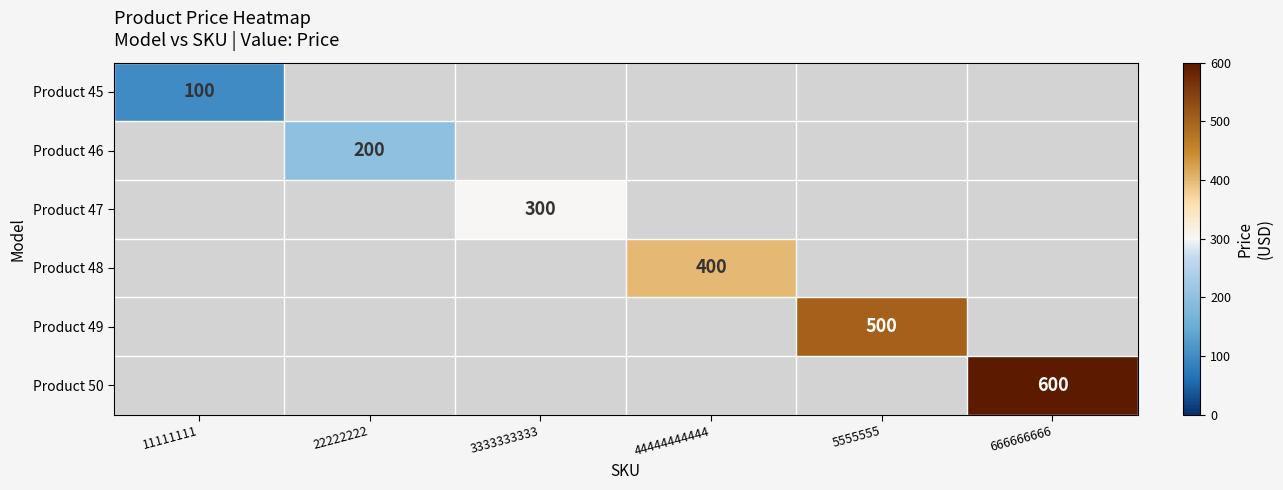

Between 3333333333 and 44444444444, which is larger?

44444444444